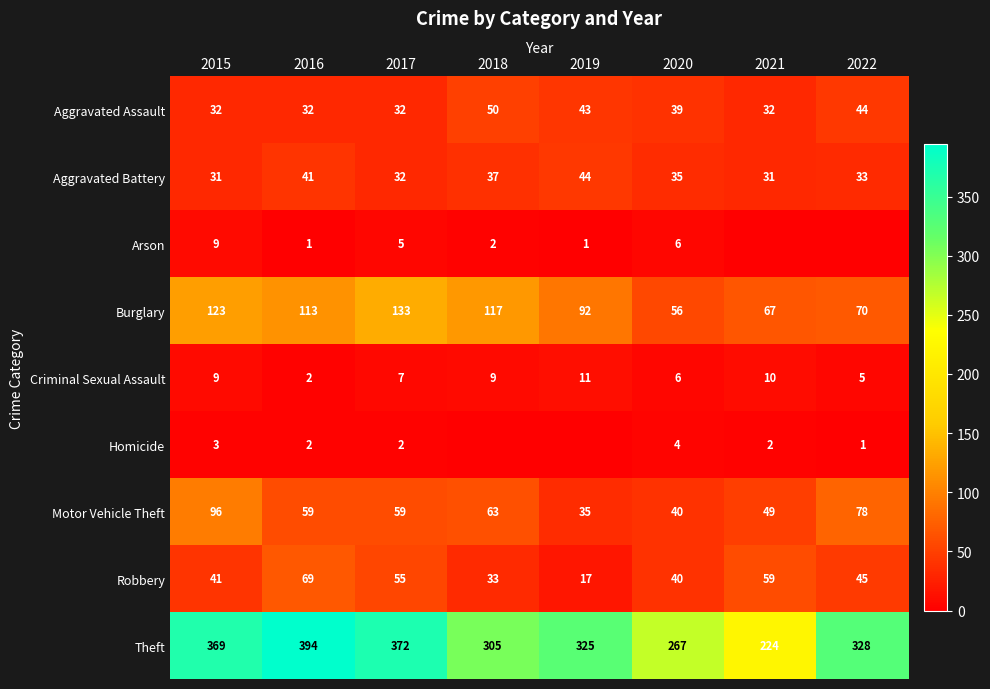

At which label does Motor Vehicle Theft reach its peak?

2015